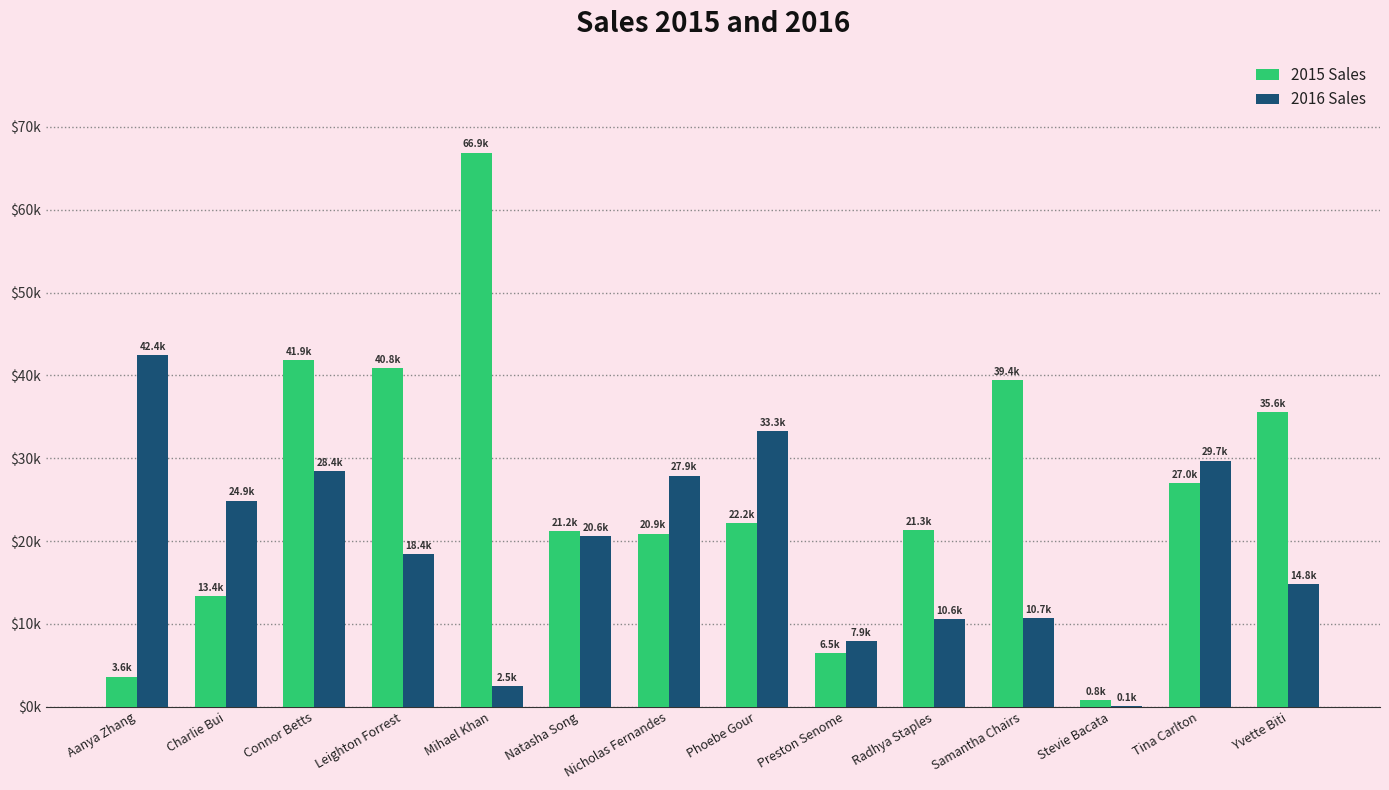

What is the average value of the 2015 Sales series?

25820.1